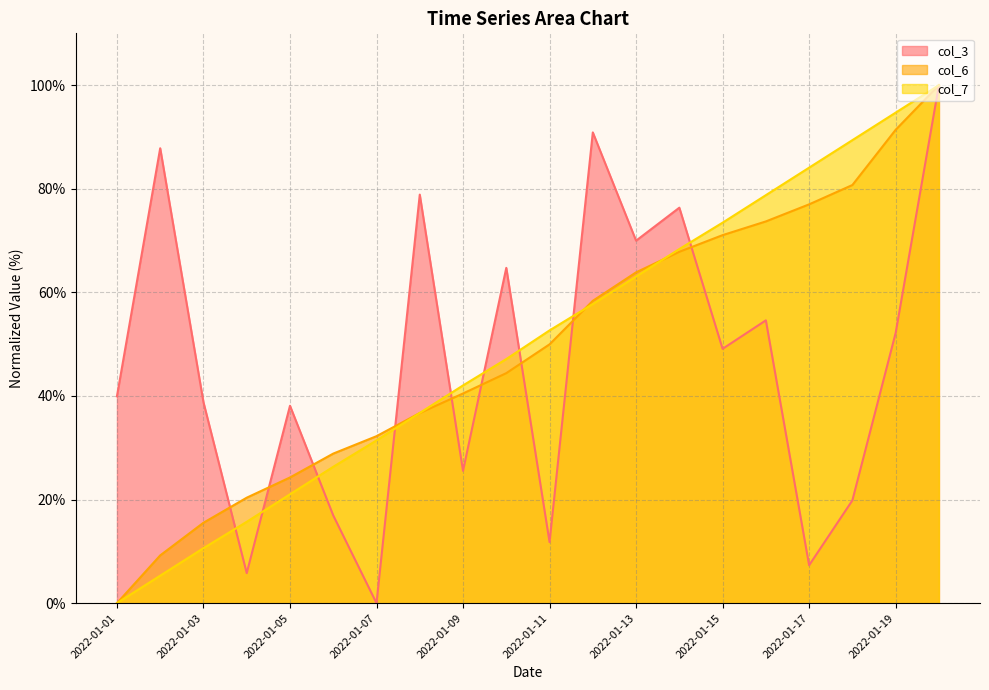

How many values in col_6 are above zero?

19